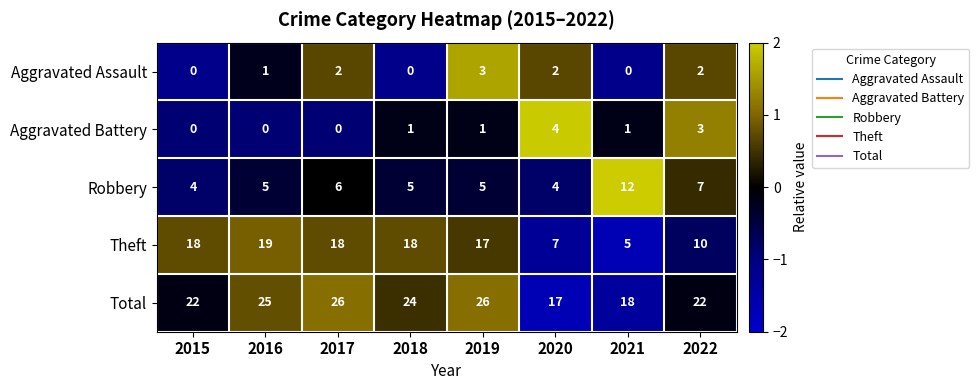

What is the difference between the maximum and minimum values in the Aggravated Battery series?

4